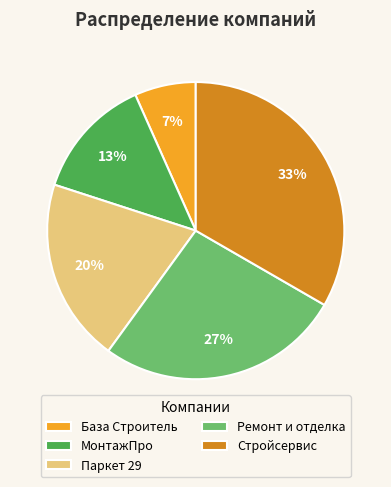

To the nearest percent, what portion does База Строитель represent?

7%